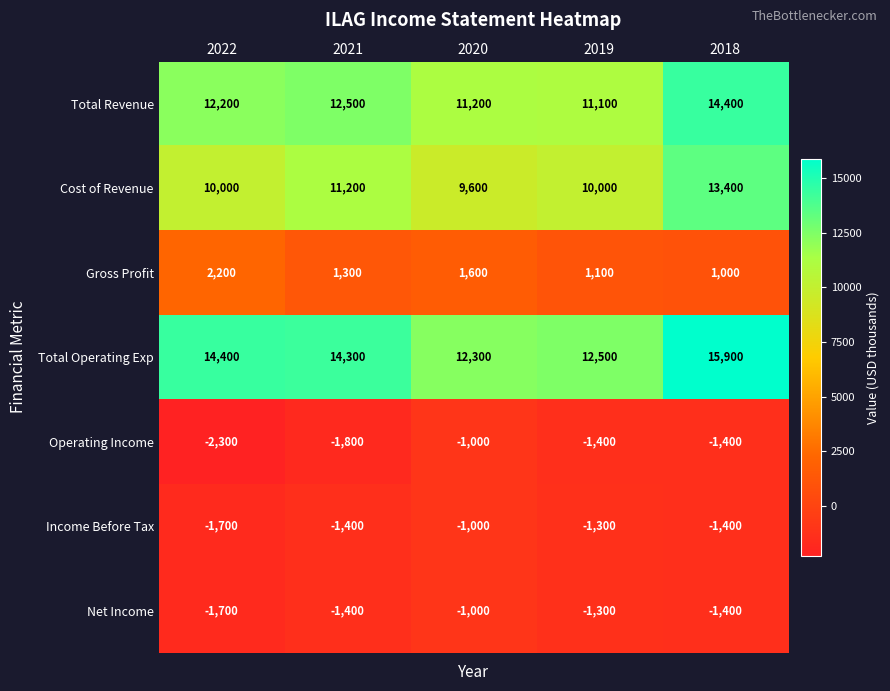

Which label corresponds to the largest value in the chart?

2018